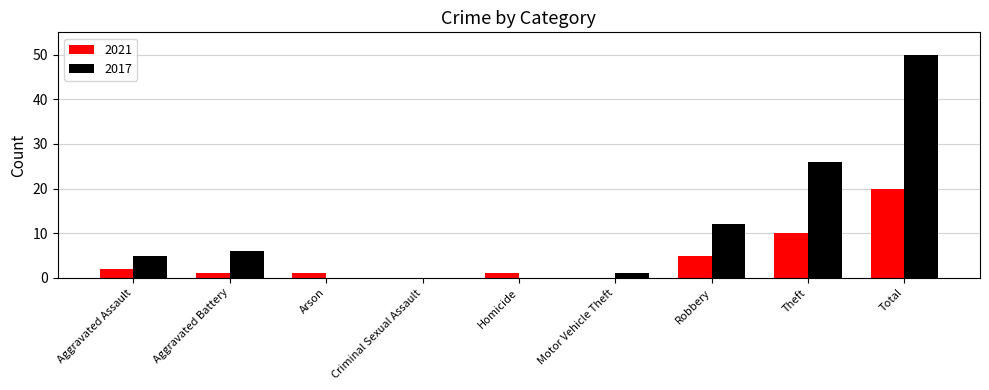

The 2017 series shows 50 at Total. True or false?

True